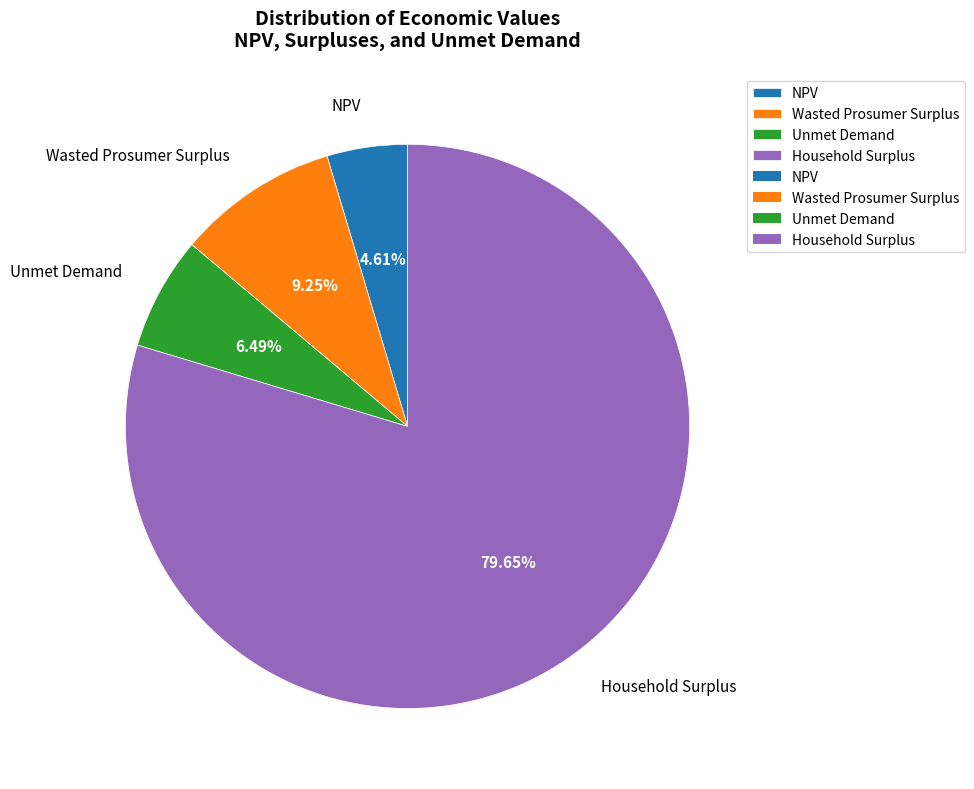

Rank the categories by value from highest to lowest.

Household Surplus, Wasted Prosumer Surplus, Unmet Demand, NPV